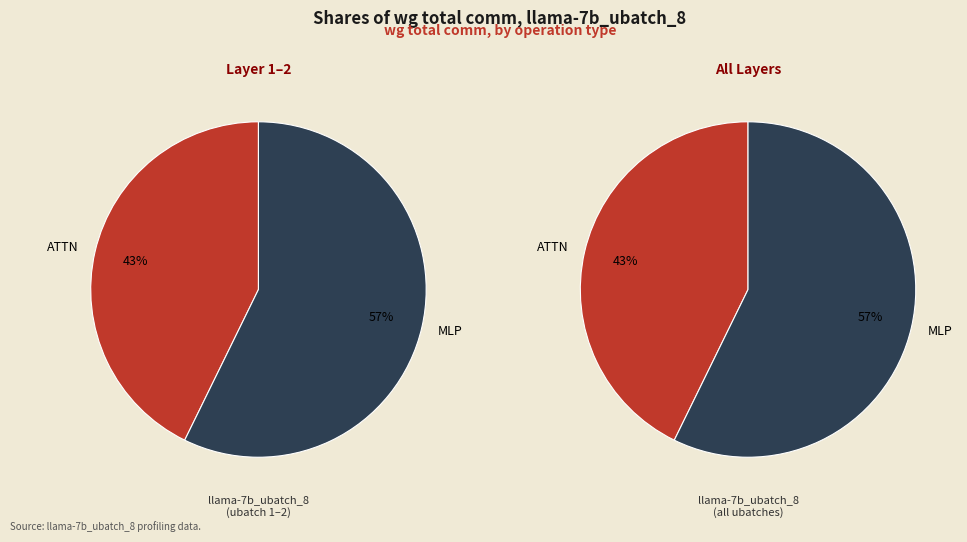

What is the largest slice in the pie chart?

MLP